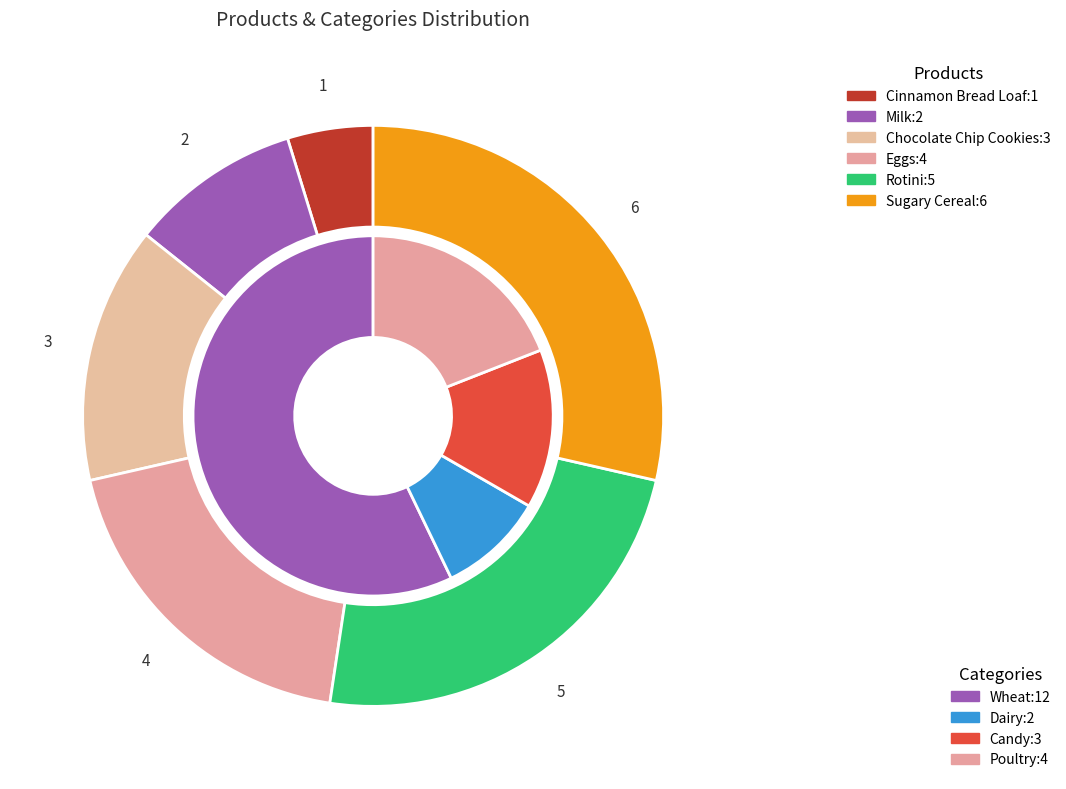

Which category has the smallest portion of the pie?

Cinnamon Bread Loaf